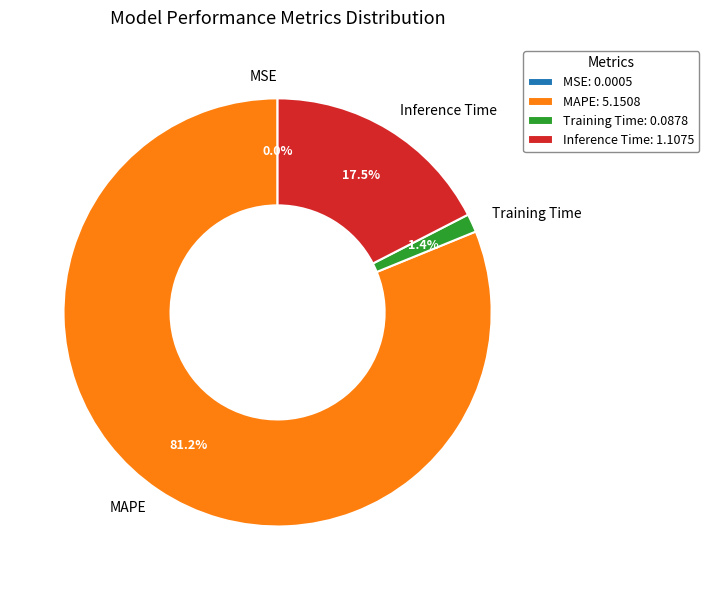

Which slice represents more than half of the pie?

MAPE